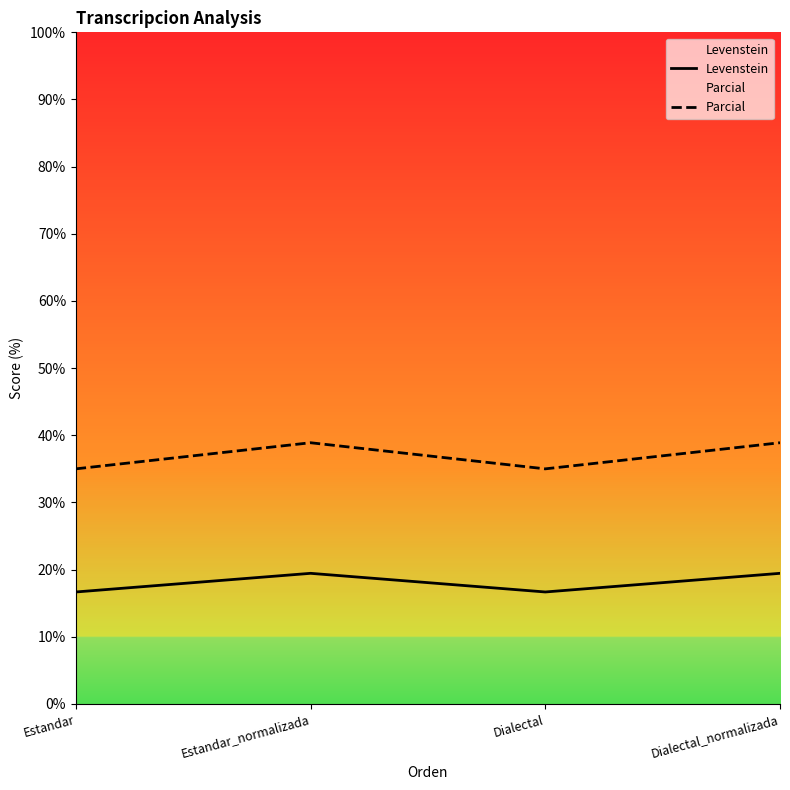

True or false: Levenstein and Parcial intersect in this chart.

False